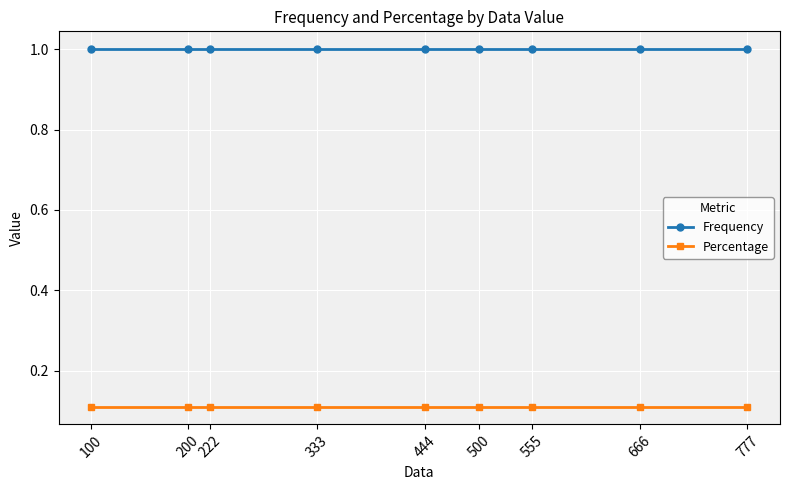

What is the value of the Frequency point at the 2nd from the left?

1.0